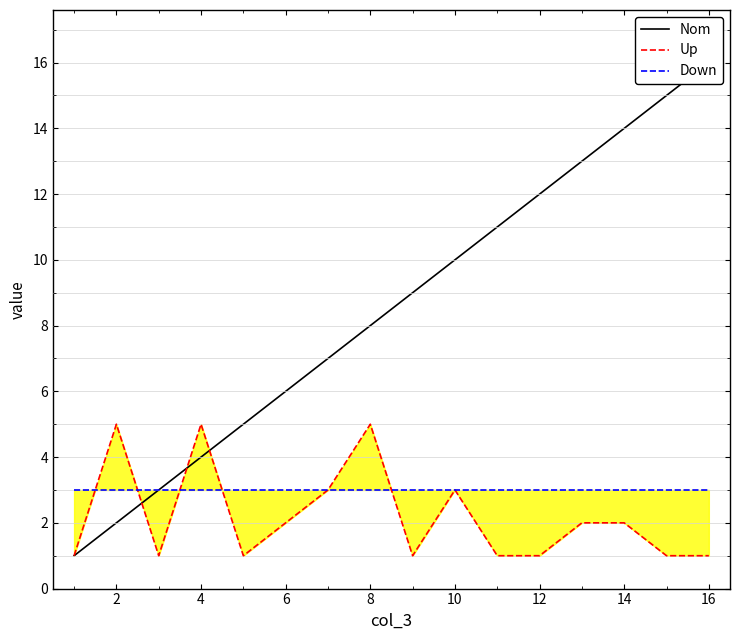

How many lines are shown in the chart?

3